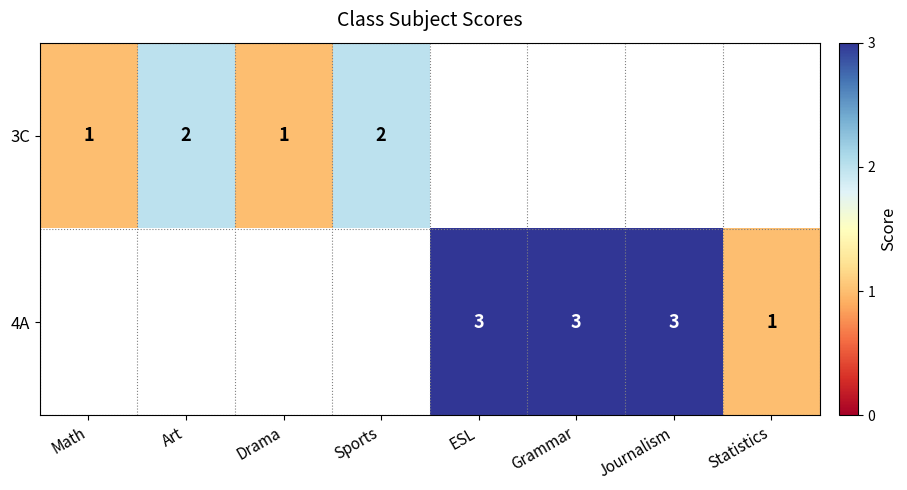

Where is 3C nearest to the value 1?

Math